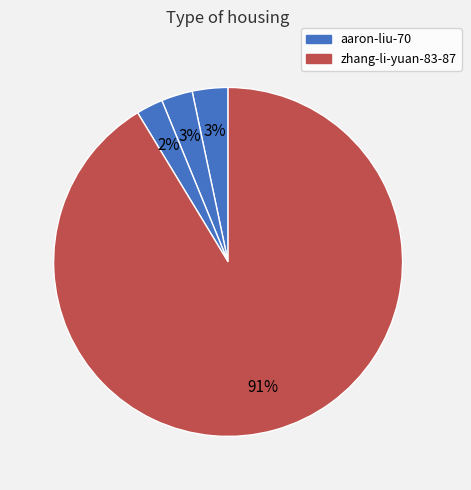

How many segments does this pie chart have?

4